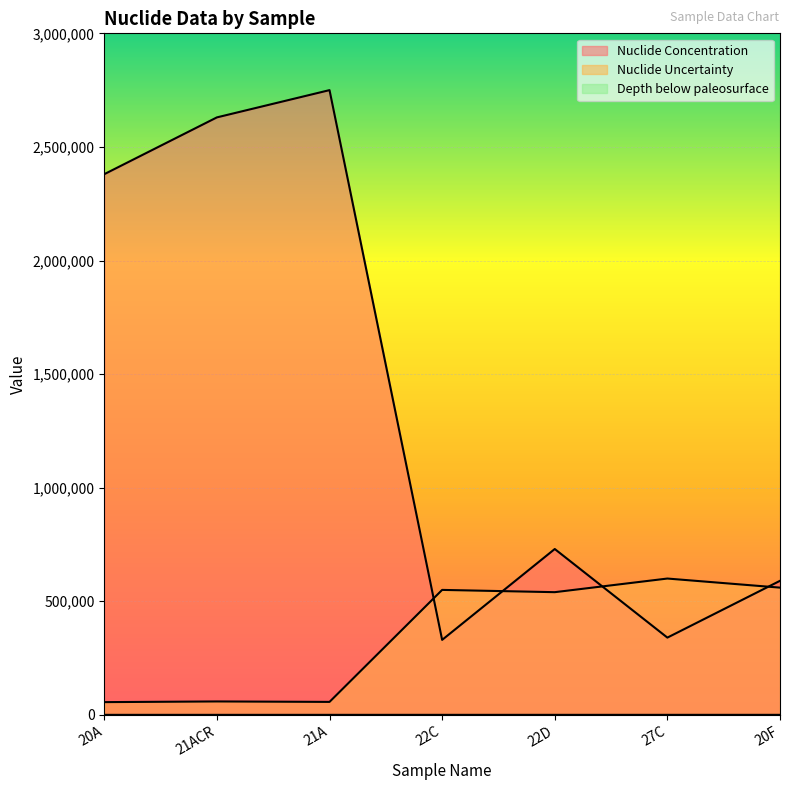

Reading left to right, transcribe all the data shown in this chart.

Nuclide Concentration: 2380000	2630000	2750000	330000	730000	340000	590000
Nuclide Uncertainty: 56000	59000	57000	550000	540000	600000	560000
Depth below paleosurface: 15	15	15	35	45	35	55